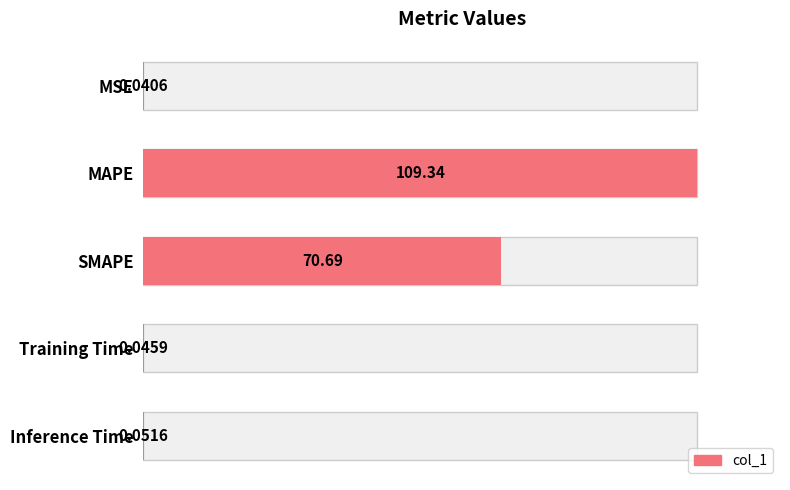

Is it true that the value at SMAPE is 121.6?

False